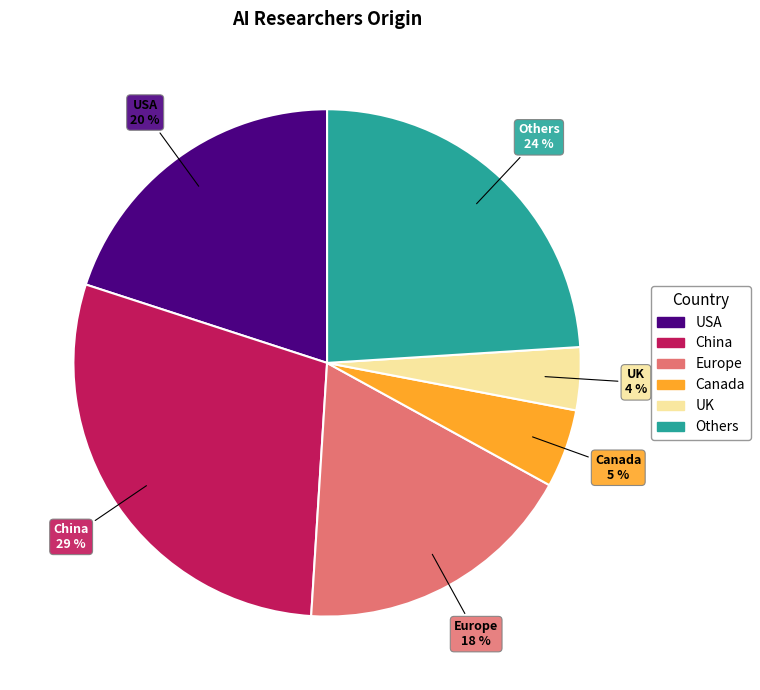

How many segments does this pie chart have?

6